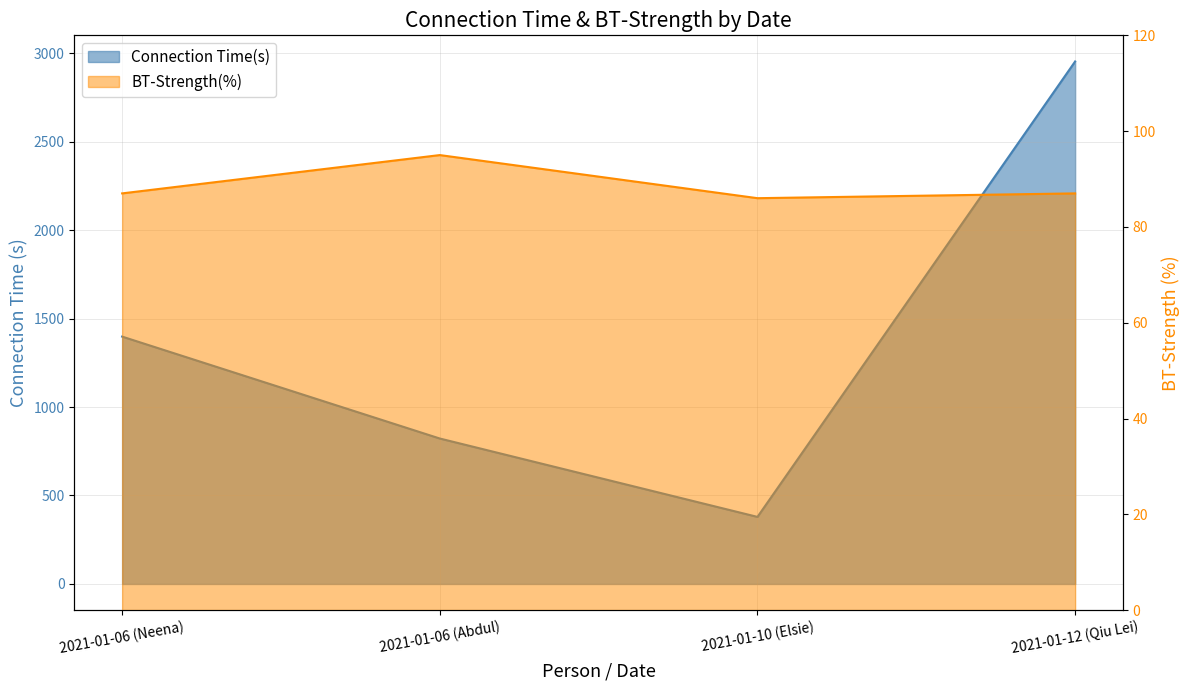

What is the maximum value shown in the chart?

2953